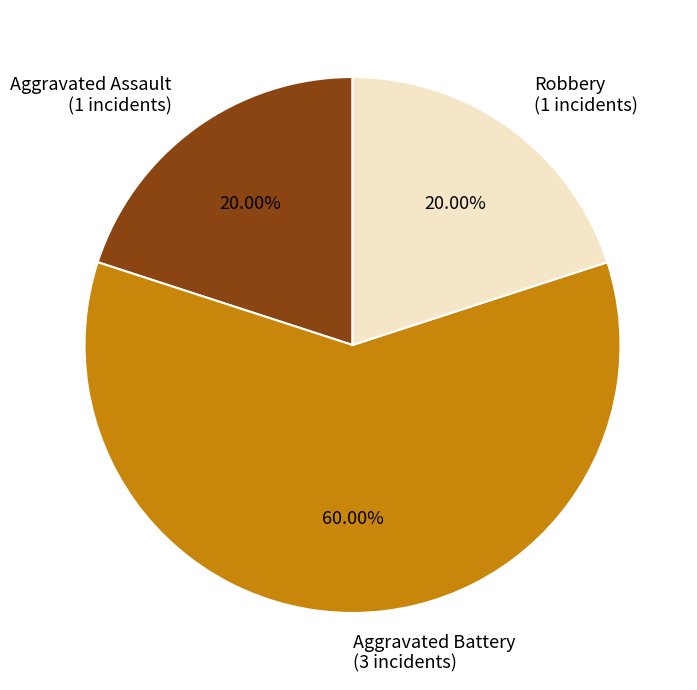

True or false: Robbery accounts for 14% of the total.

False